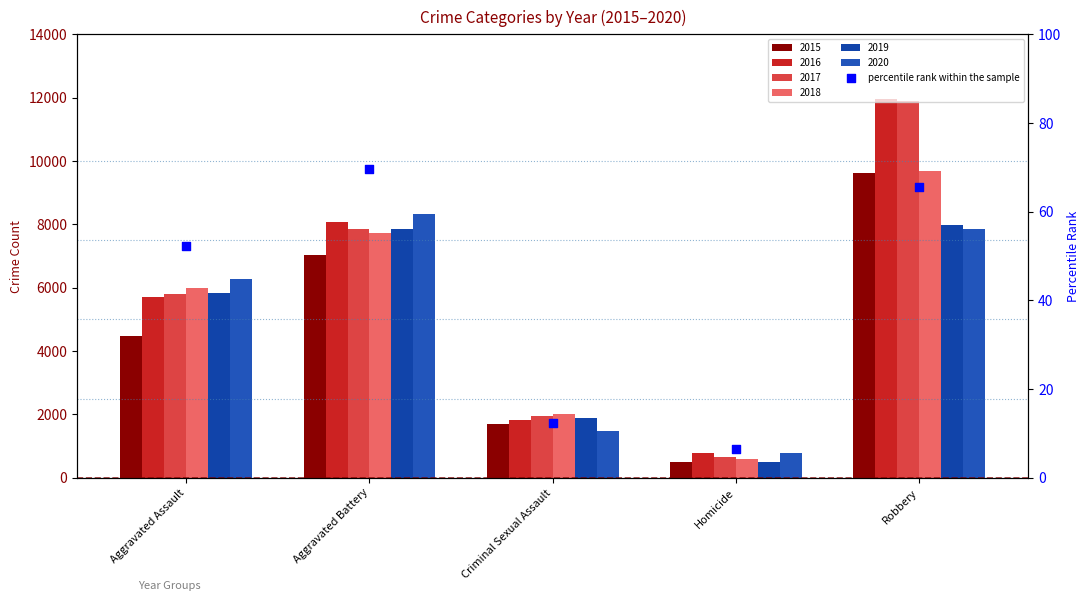

What is the change in value from Criminal Sexual Assault to Robbery?

+53.4